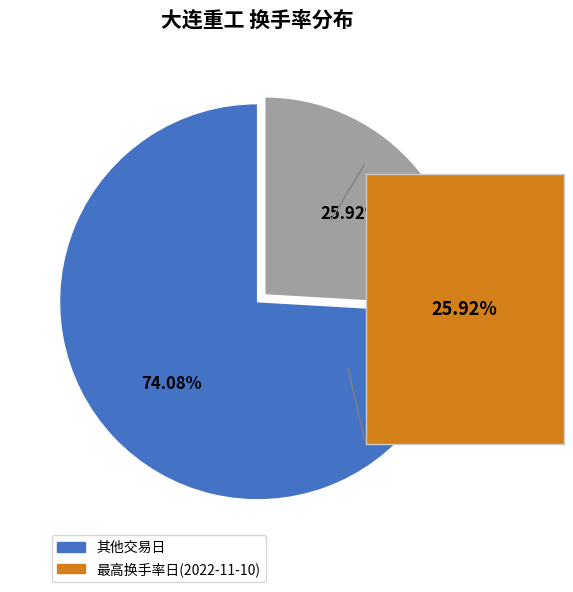

What is the majority slice?

其他交易日